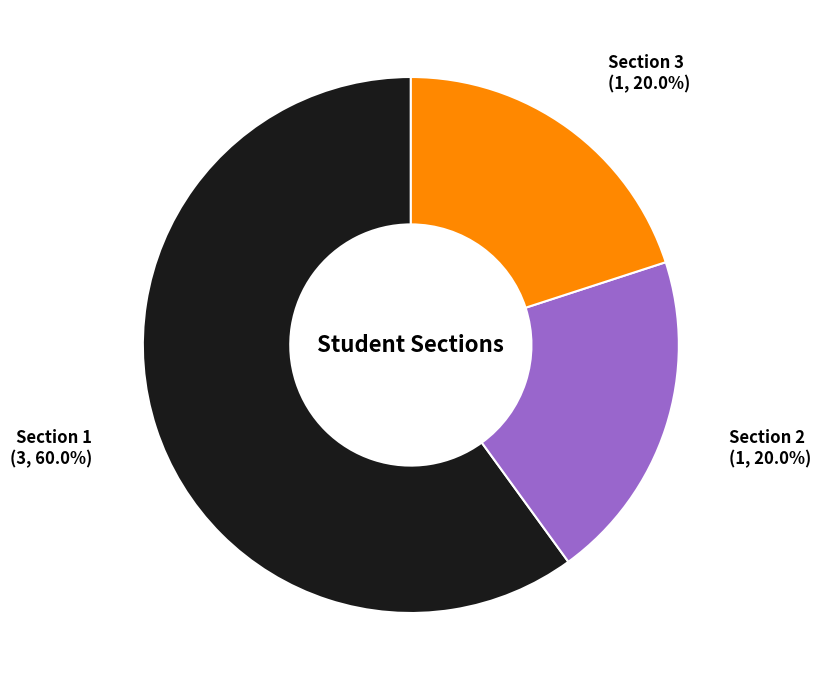

To the nearest percent, what is the combined percentage of Section 3 and Section 2?

40%